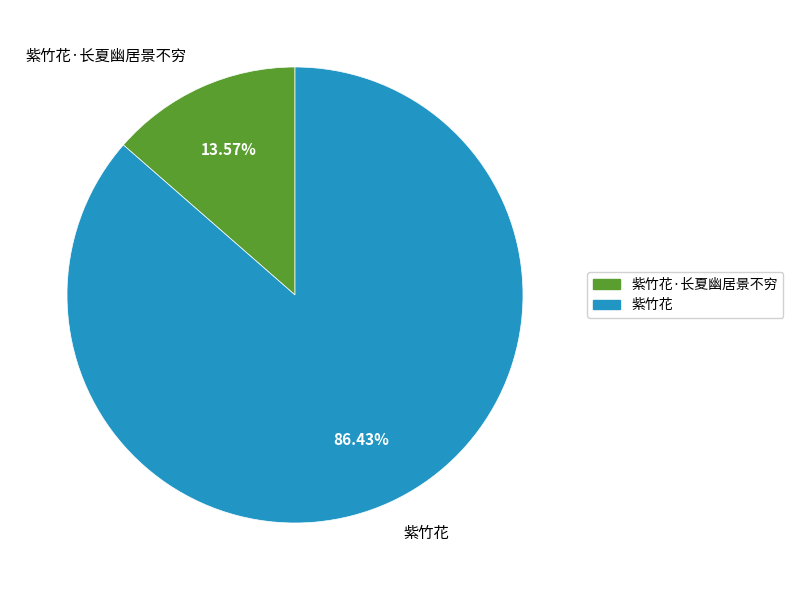

Between 紫竹花·长夏幽居景不穷 and 紫竹花, which is larger?

紫竹花